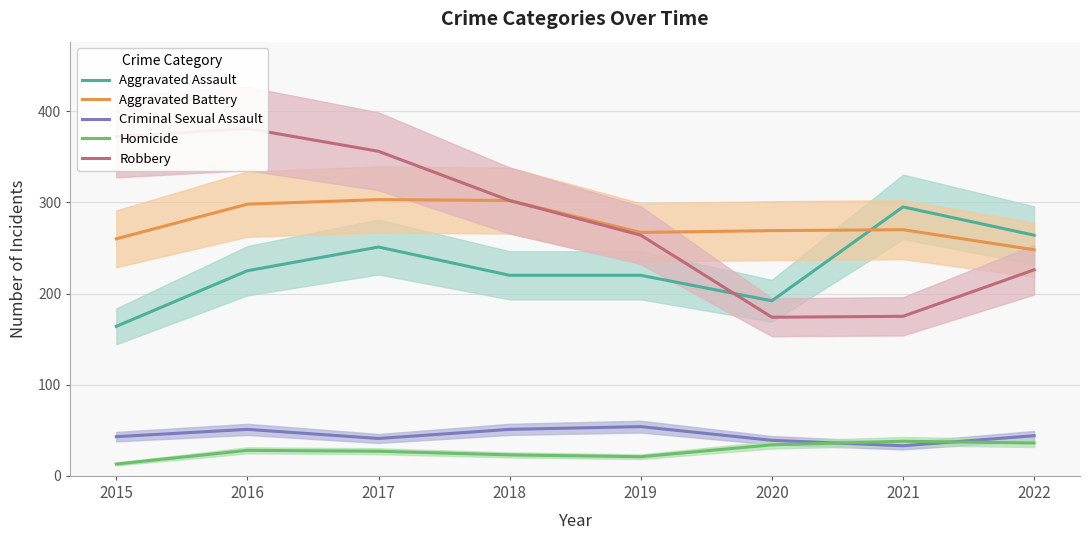

Is this an area chart (filled region under the line)?

No